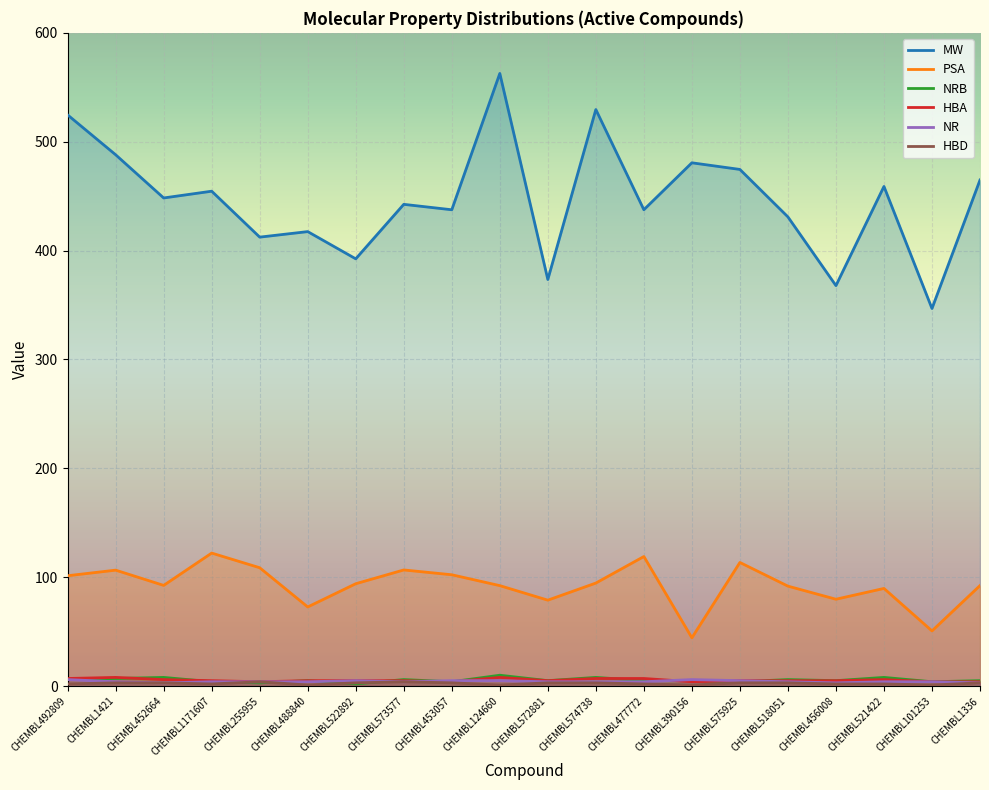

Between CHEMBL1171607 and CHEMBL456008, which is larger?

CHEMBL1171607